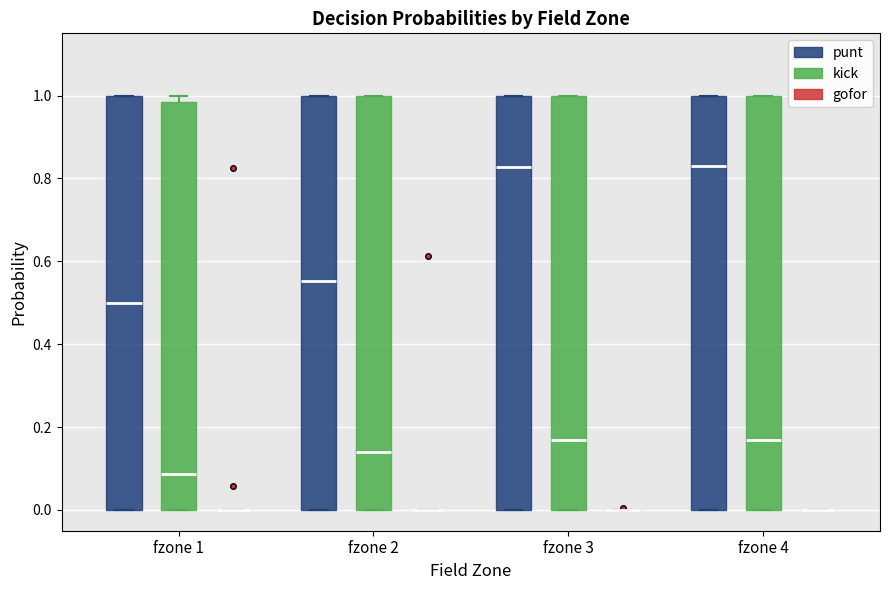

Reading left to right, read every box against the y-axis: the position of its median line, the range the box covers, and the ends of its whiskers. The values are not printed on the chart, so give them approximately, as read against the axis.

fzone 1 (punt): median 0.50, box 0.00 to 1.00, whiskers 0.00 to 1.00
fzone 1 (kick): median 0.08, box 0.00 to 0.98, whiskers 0.00 to 1.00
fzone 1 (gofor): box collapsed to a line at 0.00, whiskers 0.00 to 0.00
fzone 2 (punt): median 0.56, box 0.00 to 1.00, whiskers 0.00 to 1.00
fzone 2 (kick): median 0.14, box 0.00 to 1.00, whiskers 0.00 to 1.00
fzone 2 (gofor): box collapsed to a line at 0.00, whiskers 0.00 to 0.00
fzone 3 (punt): median 0.82, box 0.00 to 1.00, whiskers 0.00 to 1.00
fzone 3 (kick): median 0.16, box 0.00 to 1.00, whiskers 0.00 to 1.00
fzone 3 (gofor): box collapsed to a line at 0.00, whiskers 0.00 to 0.00
fzone 4 (punt): median 0.84, box 0.00 to 1.00, whiskers 0.00 to 1.00
fzone 4 (kick): median 0.16, box 0.00 to 1.00, whiskers 0.00 to 1.00
fzone 4 (gofor): box collapsed to a line at 0.00, whiskers 0.00 to 0.00